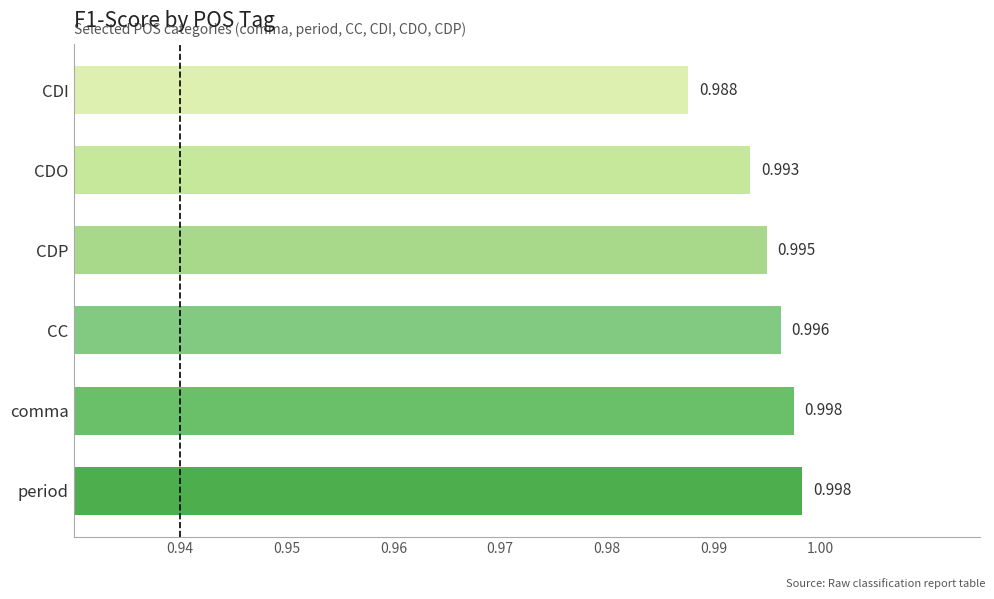

How many bars are there in total?

6